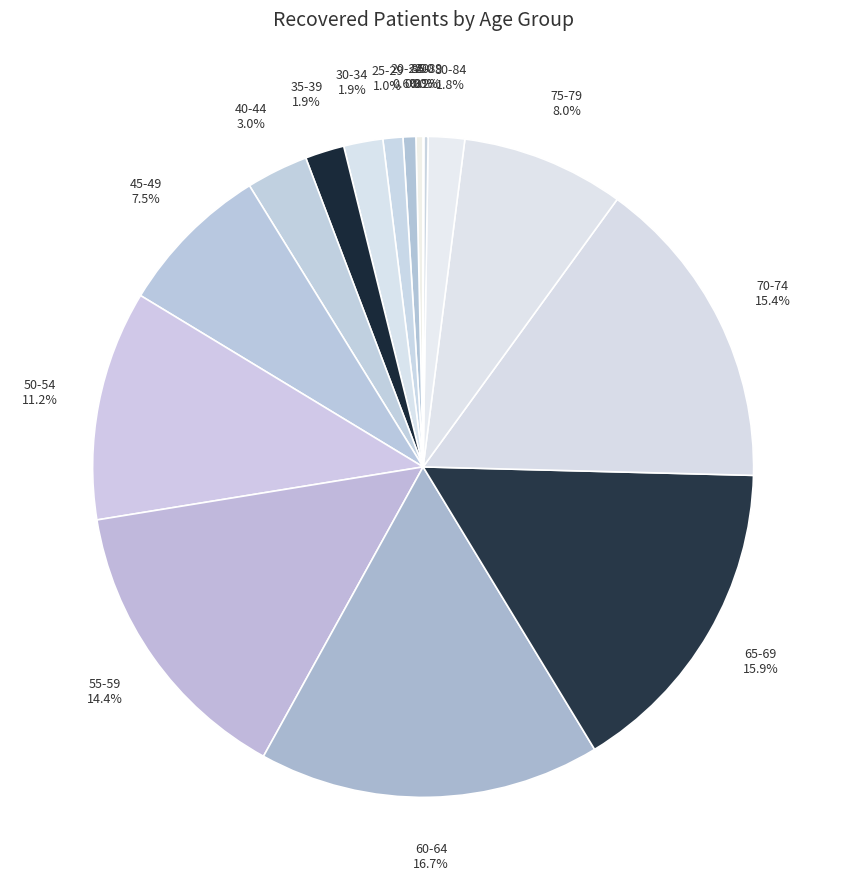

Is the sum of 60-64 16.7% and 40-44 3.0% greater than half?

No